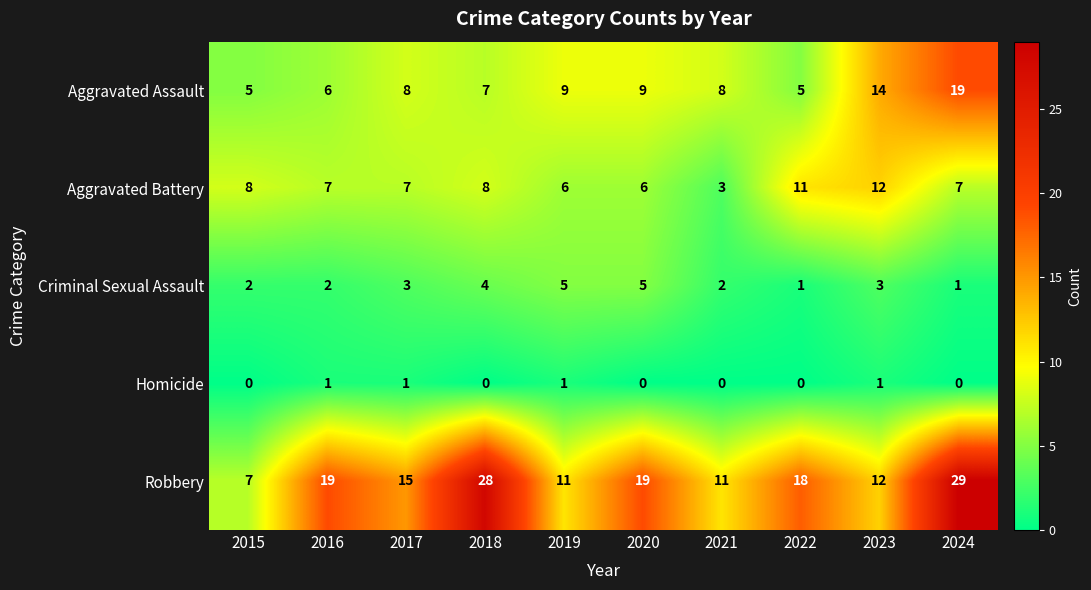

How many categories are shown in the chart?

10